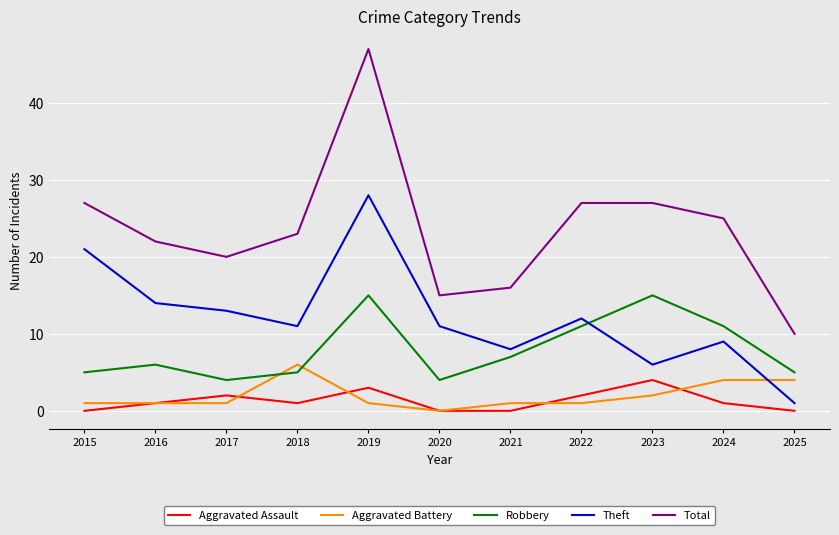

At which label does Total reach its minimum?

2025